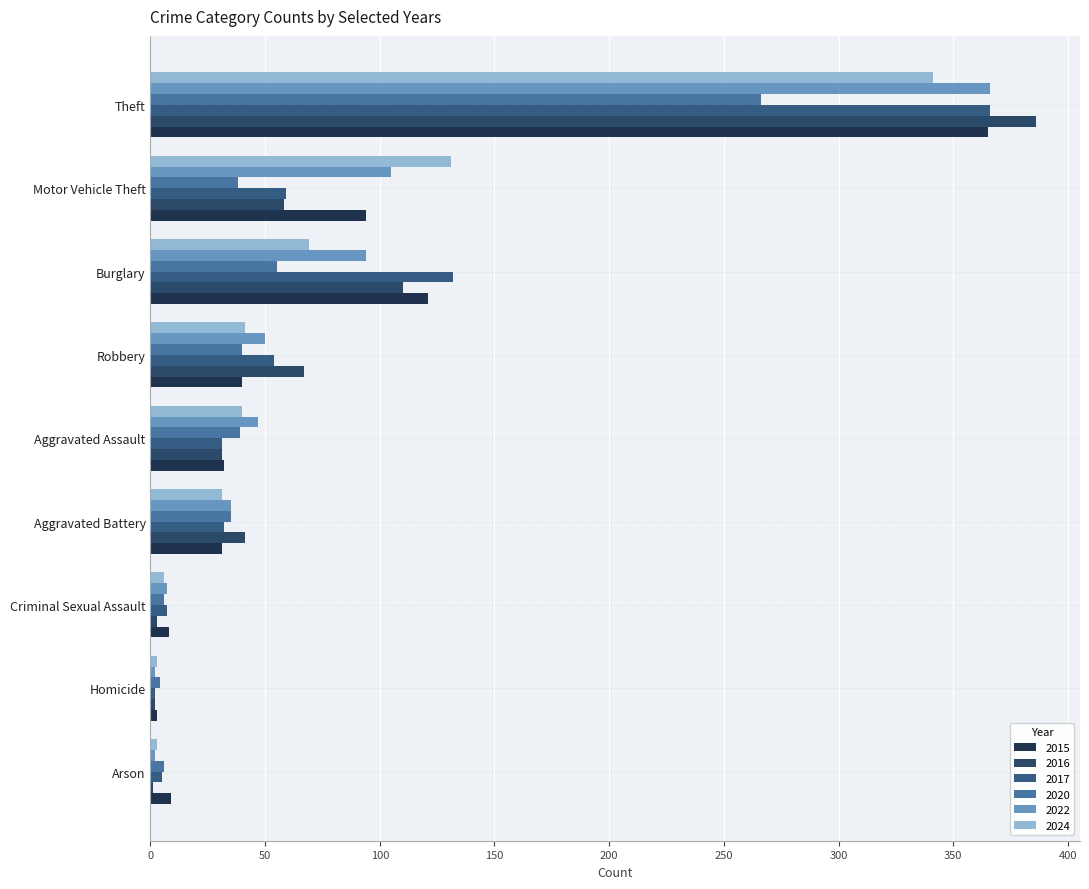

How many categories are shown in the chart?

9